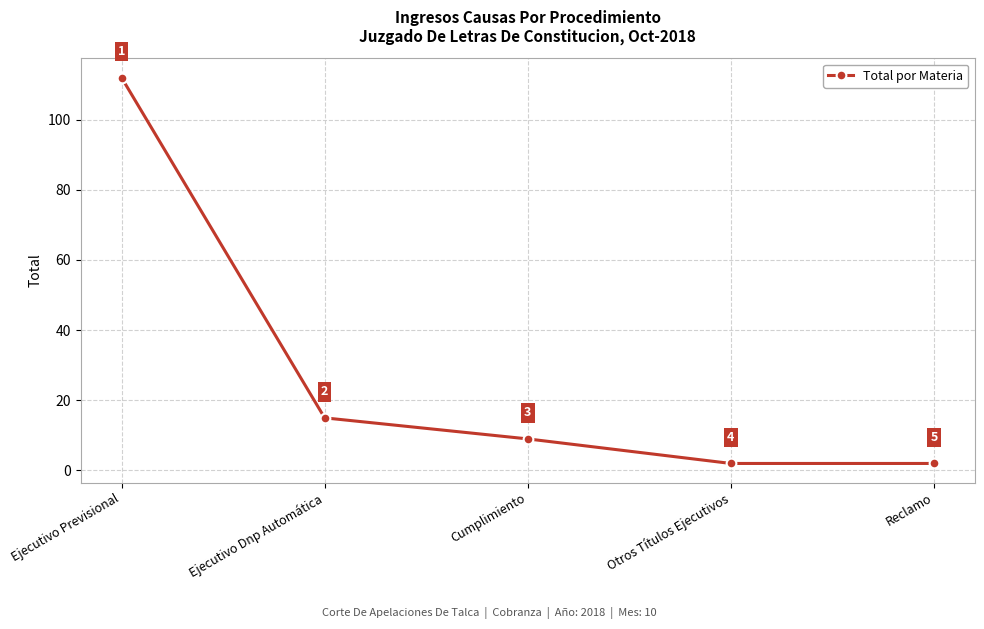

What is the average value?

28